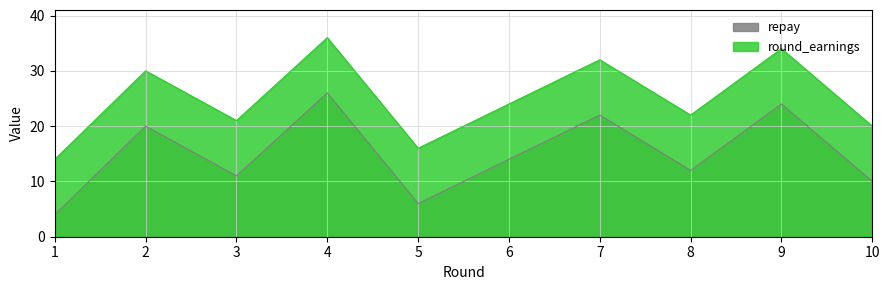

What is the lowest value of the repay series?

4